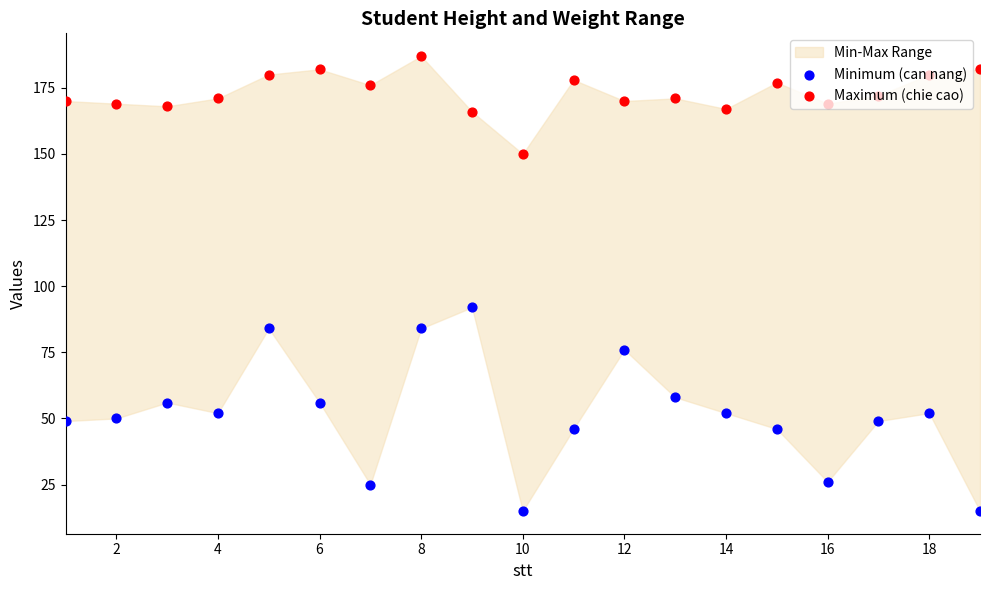

What are all the series names shown in the legend?

Minimum (can nang), Maximum (chie cao)